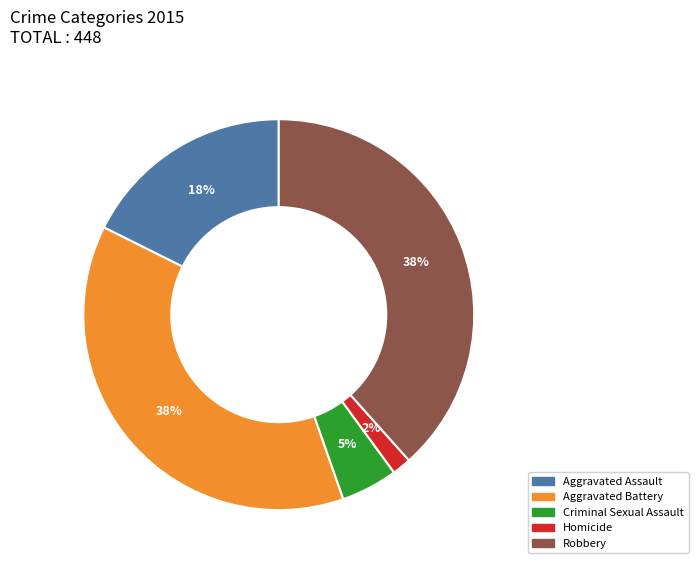

True or false: Aggravated Battery accounts for 38% of the total.

True